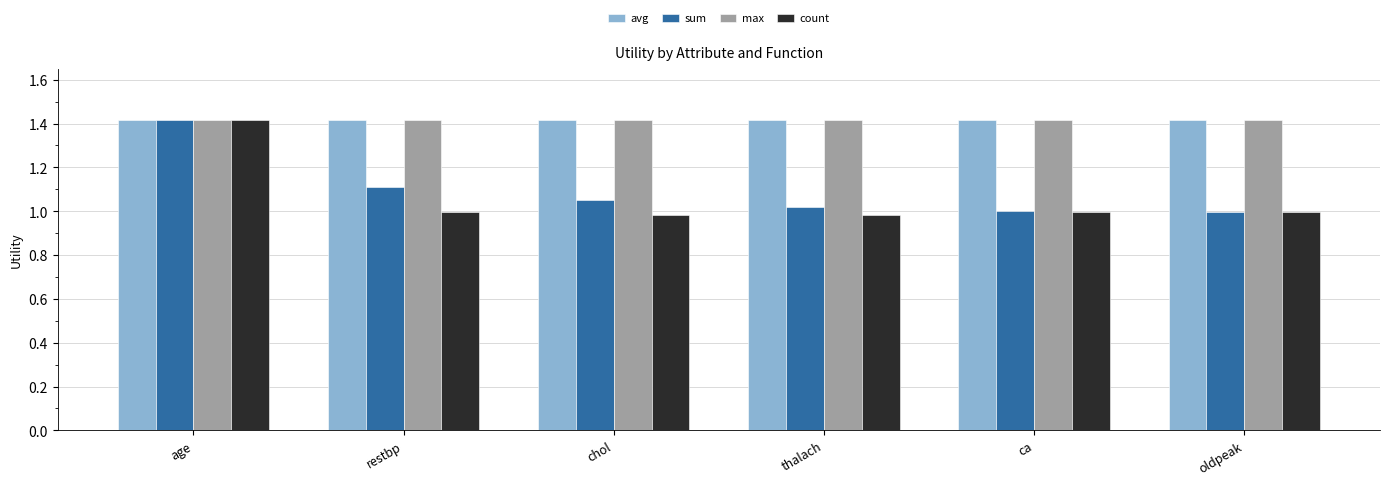

What is the sum of the max values at age and oldpeak?

2.8